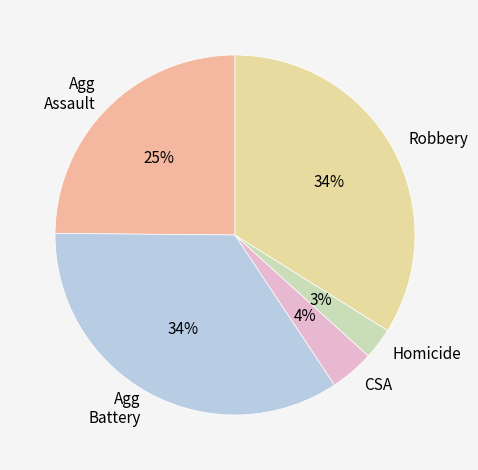

To the nearest percent, what portion does CSA represent?

4%